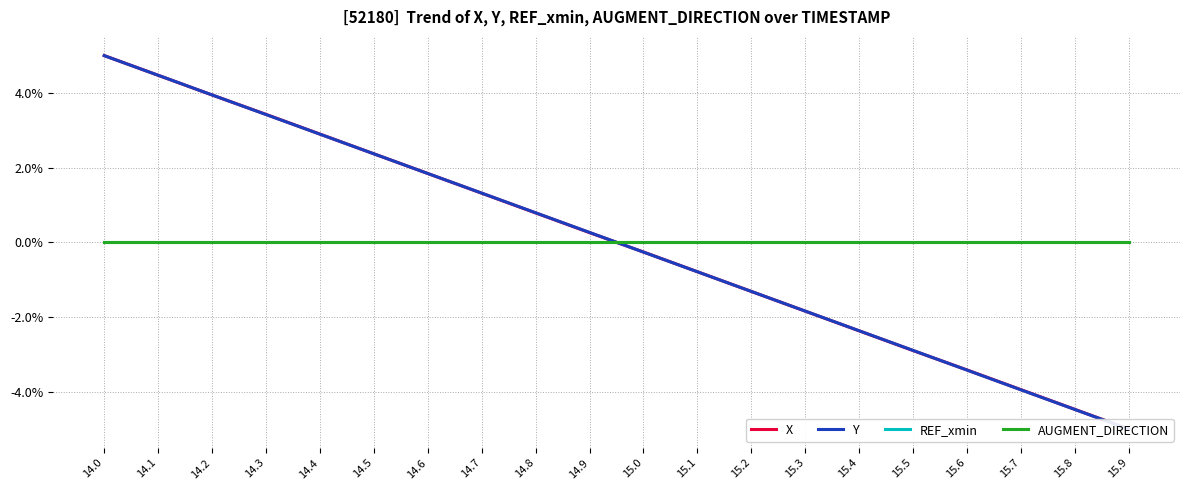

What is the difference between the highest and lowest values at 15.0?

0.3